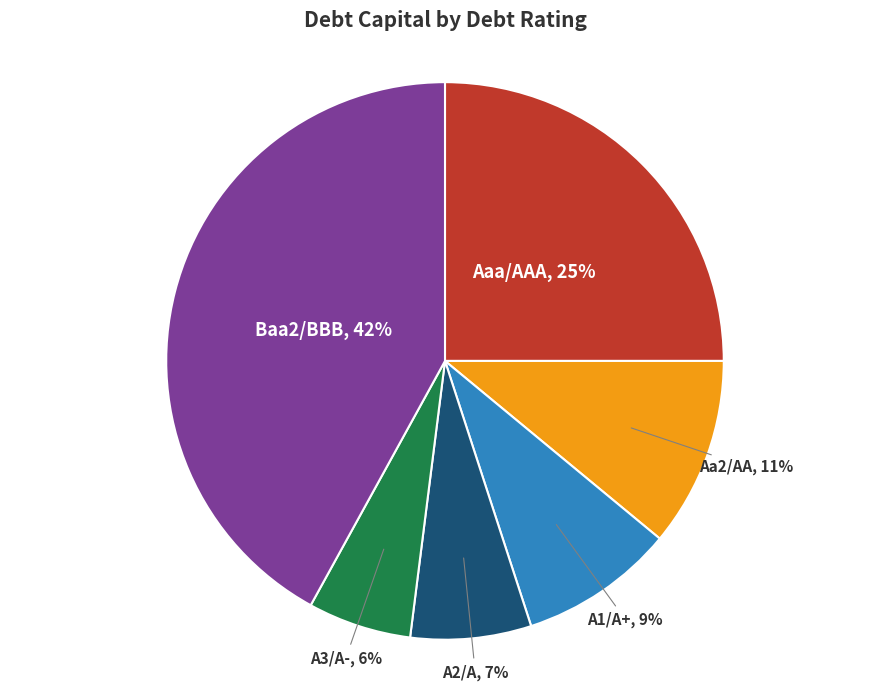

Which category has the biggest portion of the pie?

Baa2/BBB